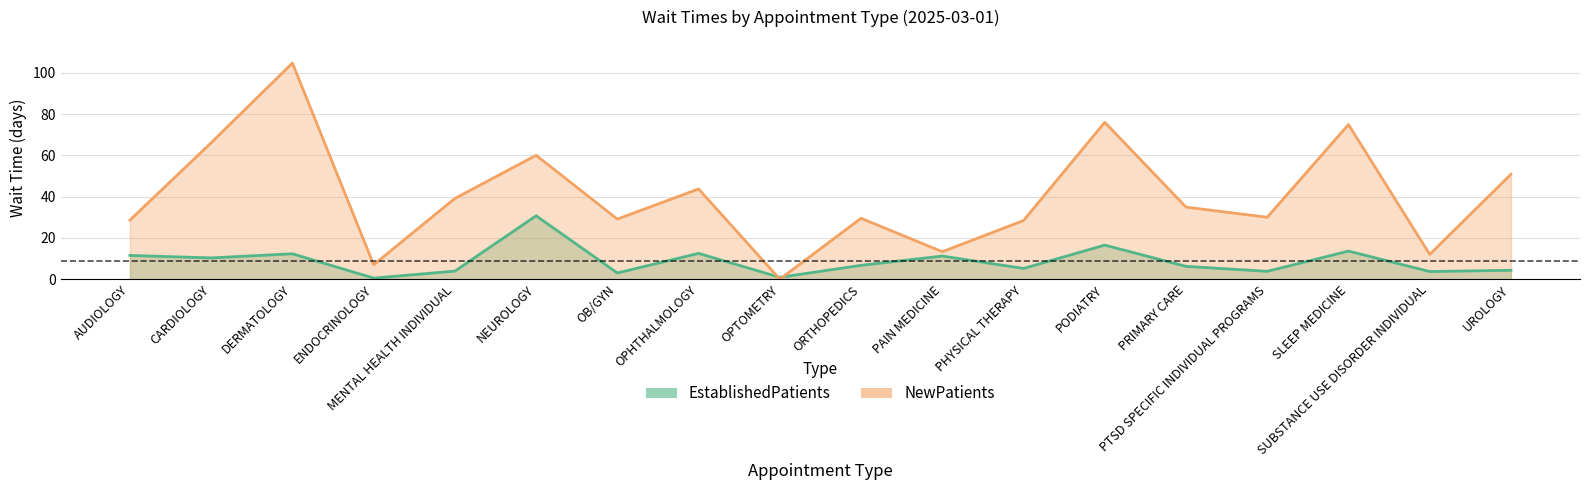

What is the average value of the NewPatients series?

40.5